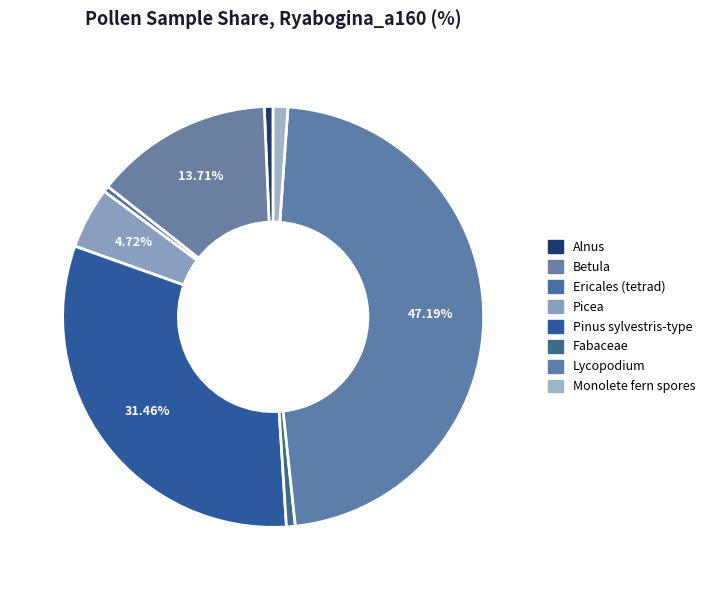

To the nearest percent, what is the average slice percentage?

12%